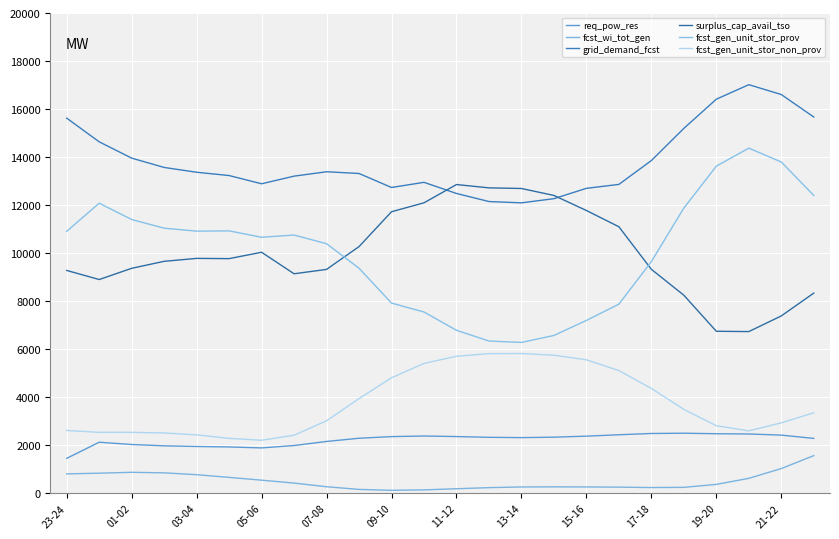

What is the average value of the req_pow_res series?

2217